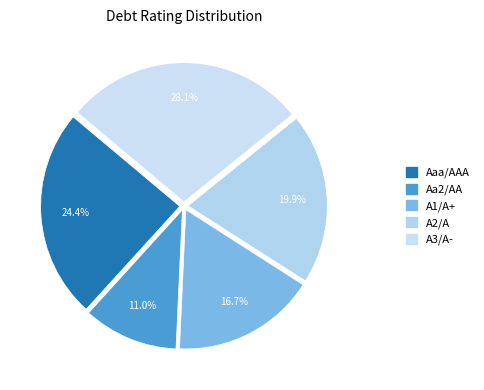

Combined, what portion of the pie is Aa2/AA and A1/A+?

27.7%